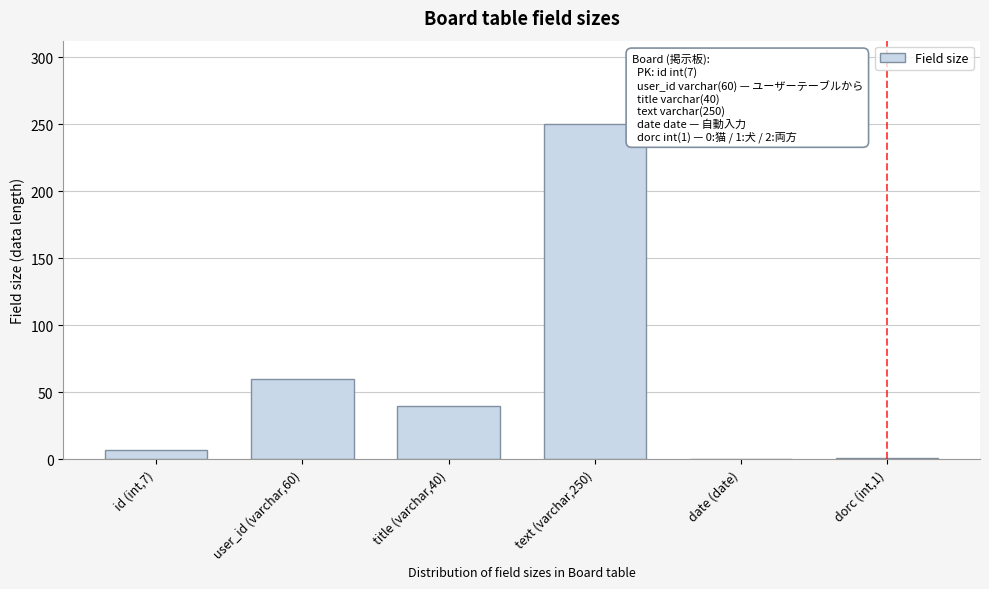

True or false: the data shows 250 at text (varchar,250).

True